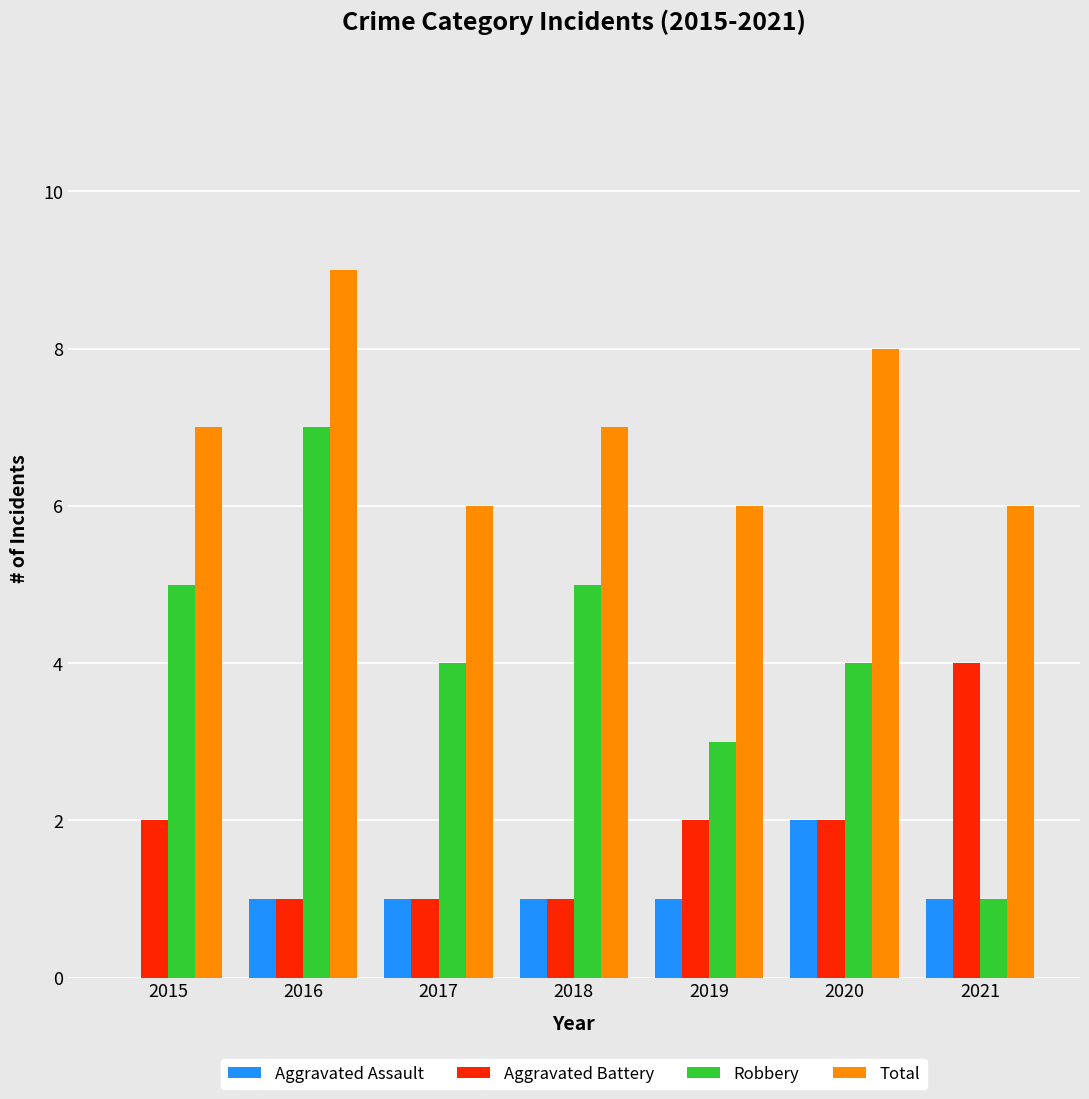

Which series has the largest total across all categories?

Total